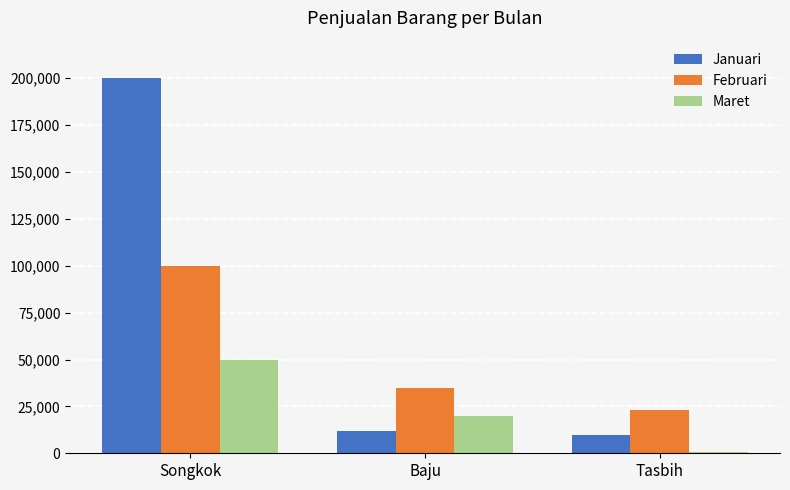

How many data points does each series have?

3